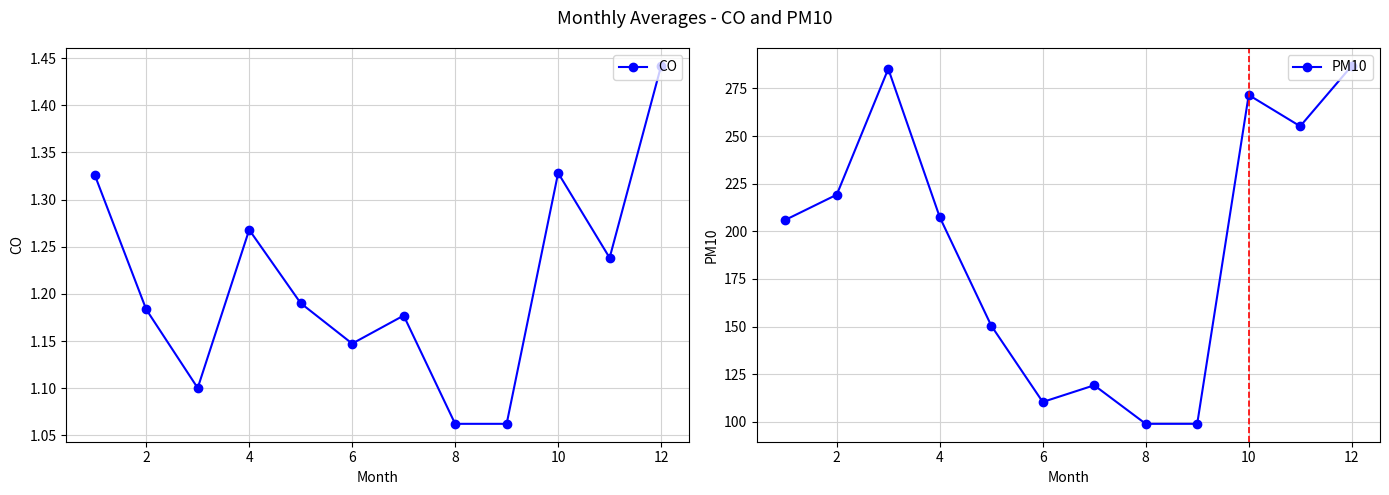

True or false: PM10 and CO cross at least once.

False